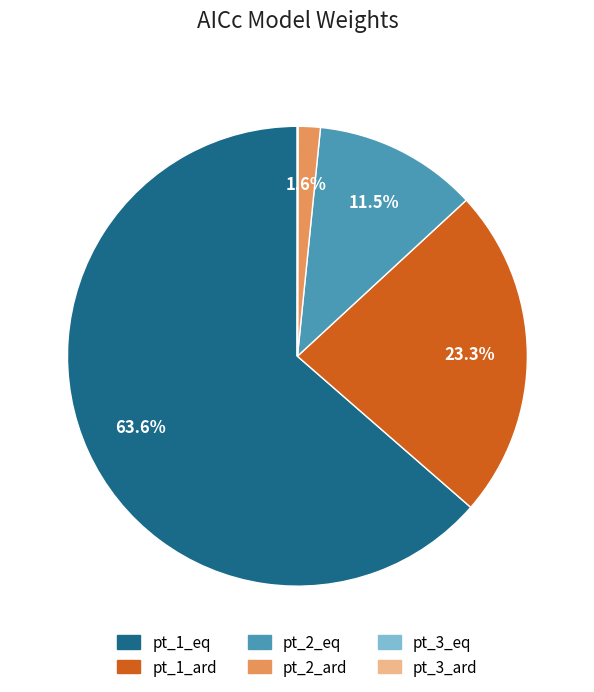

What percentage do pt_1_ard and pt_2_eq together represent?

34.8%